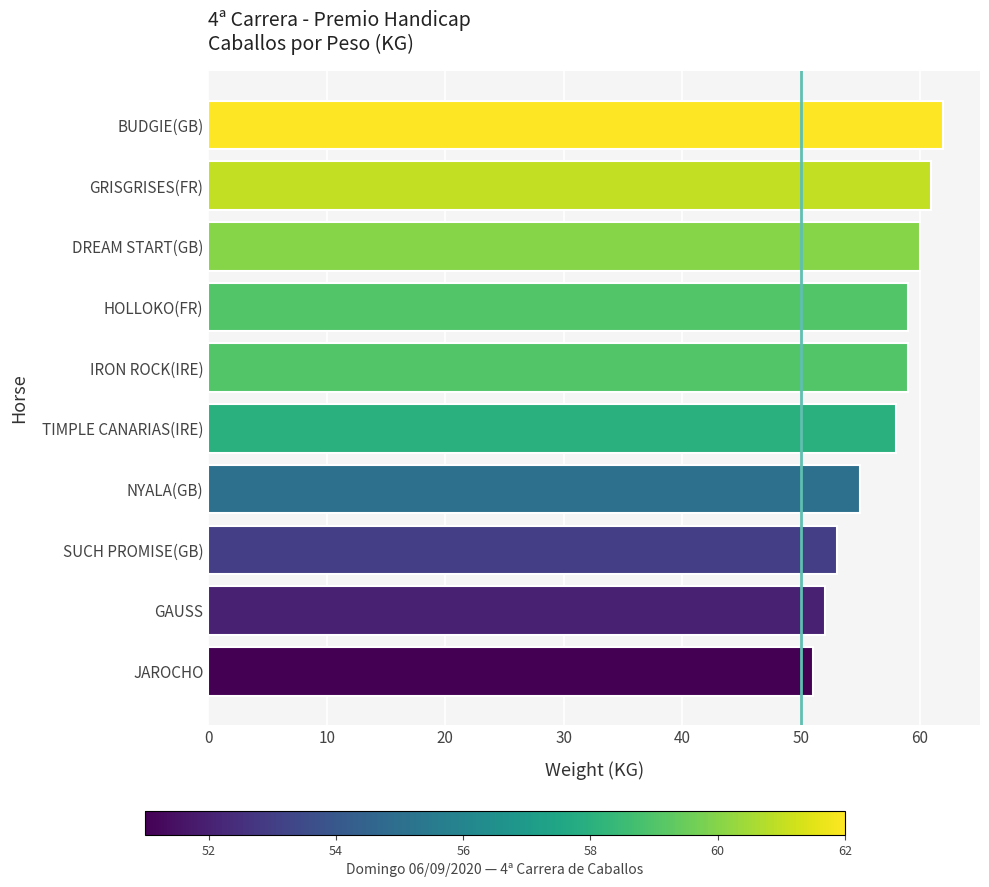

What is the label of the 3rd bar from the top?

DREAM START(GB)